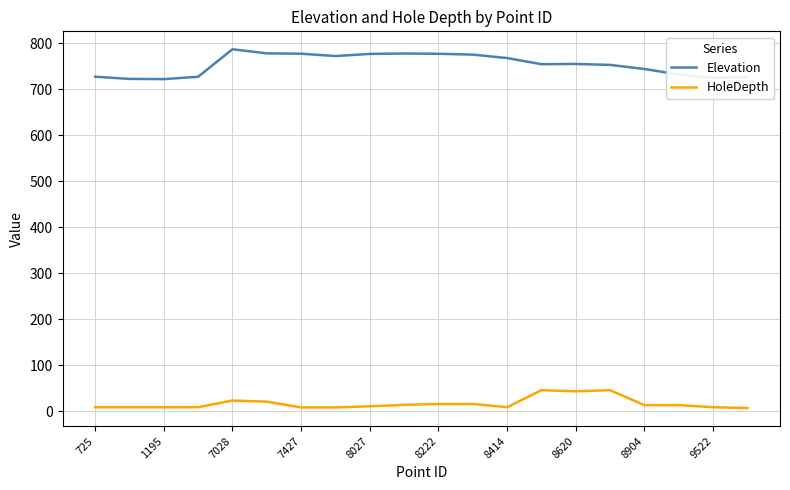

Which series has the largest total across all categories?

Elevation